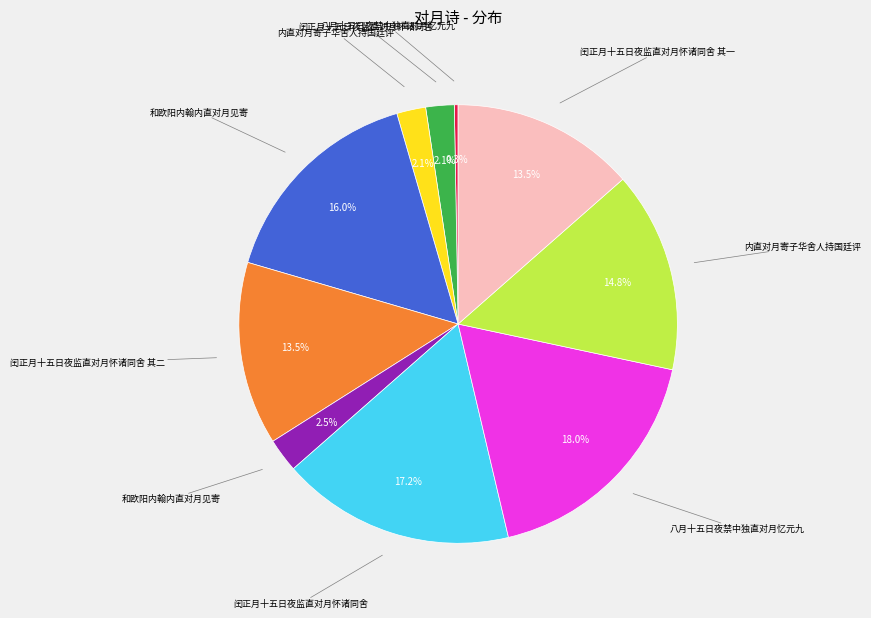

To the nearest percent, what is the difference between the largest and smallest slice percentages?

18%